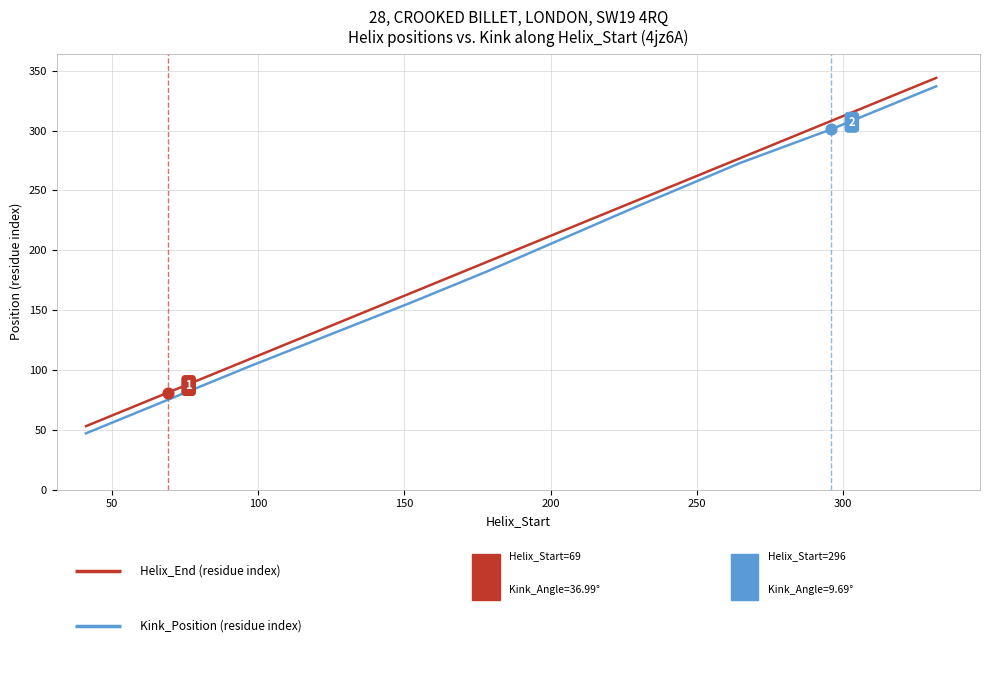

What is the greatest value displayed?

344